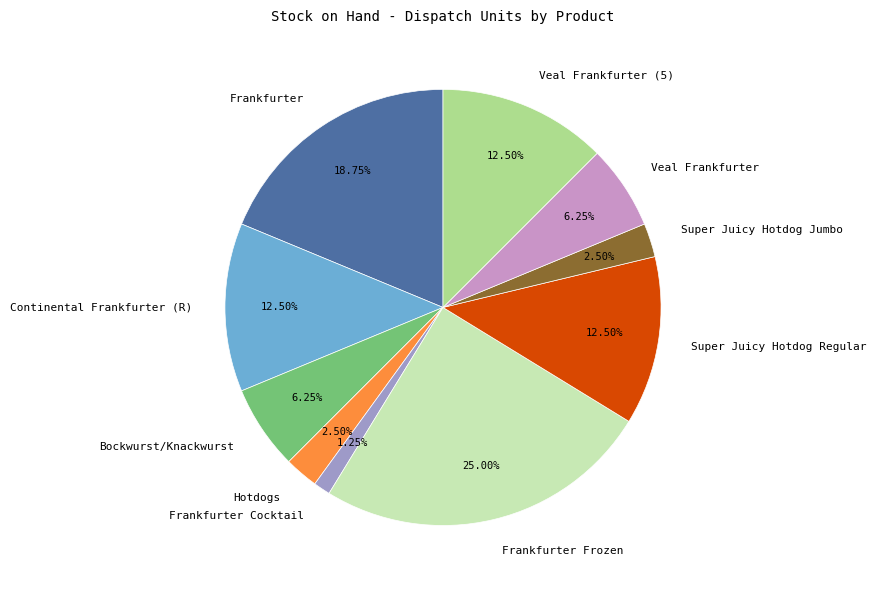

Does any single category account for the majority?

No